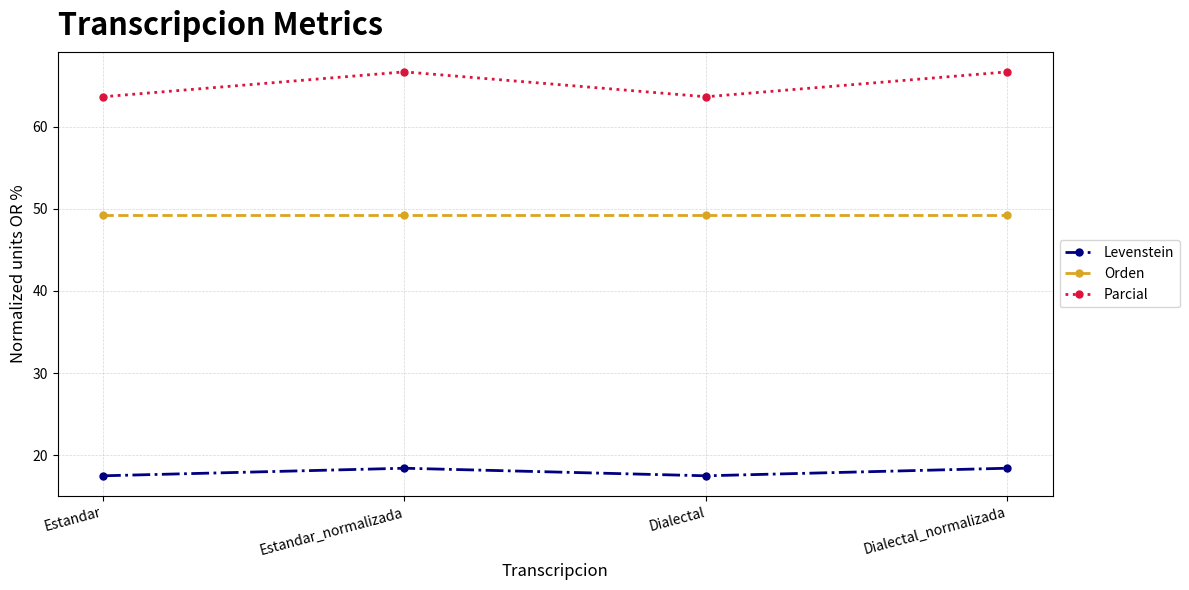

How many interior local peaks does the Levenstein series have?

1